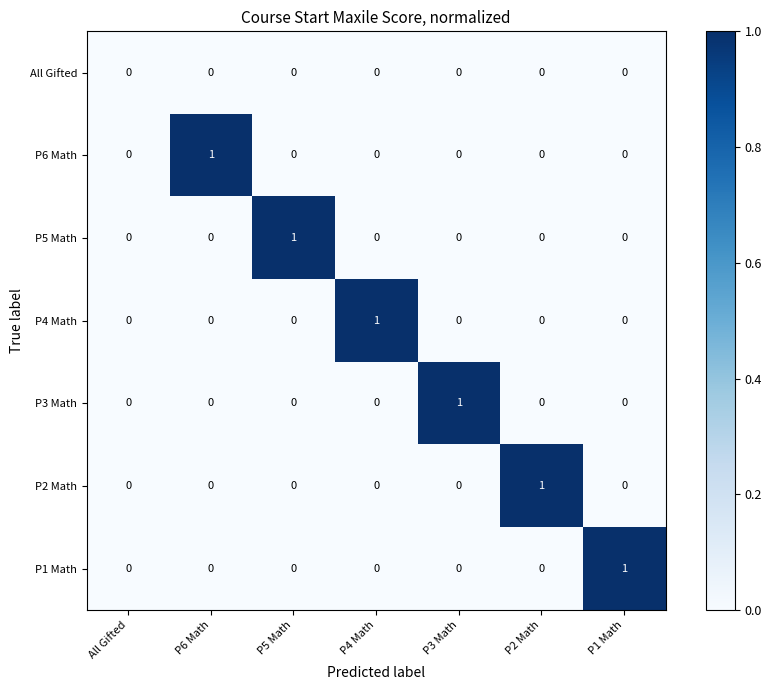

The value of P6 Math at P2 Math is 0. True or false?

True